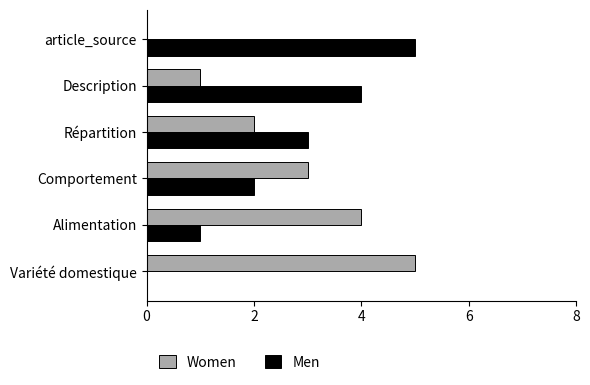

What is the sum of the Men values at article_source and Répartition?

8